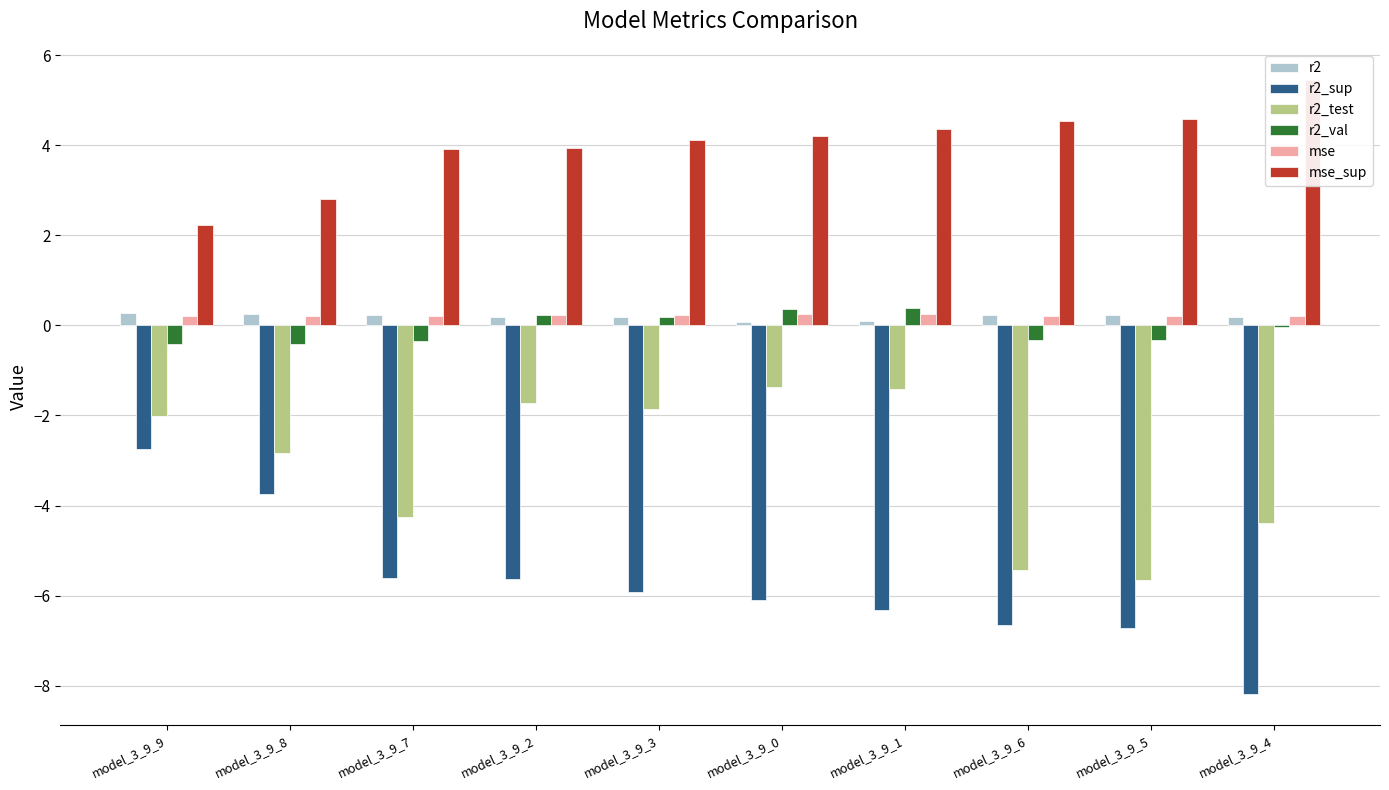

What value does the mse series have at model_3_9_7?

0.2